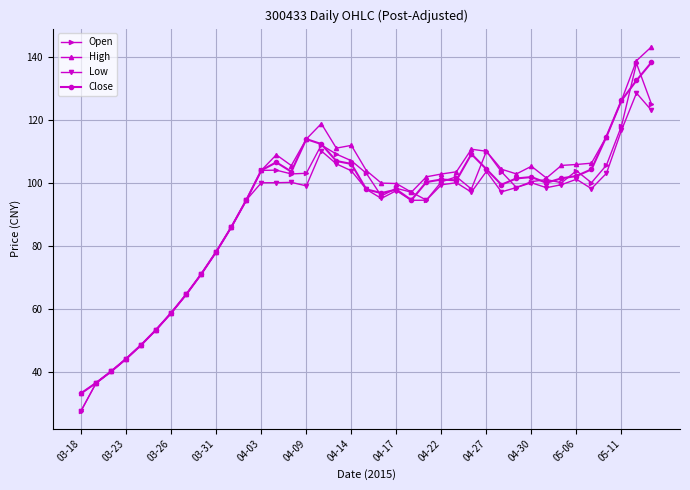

At how many categories does at least one series exceed 93?

28